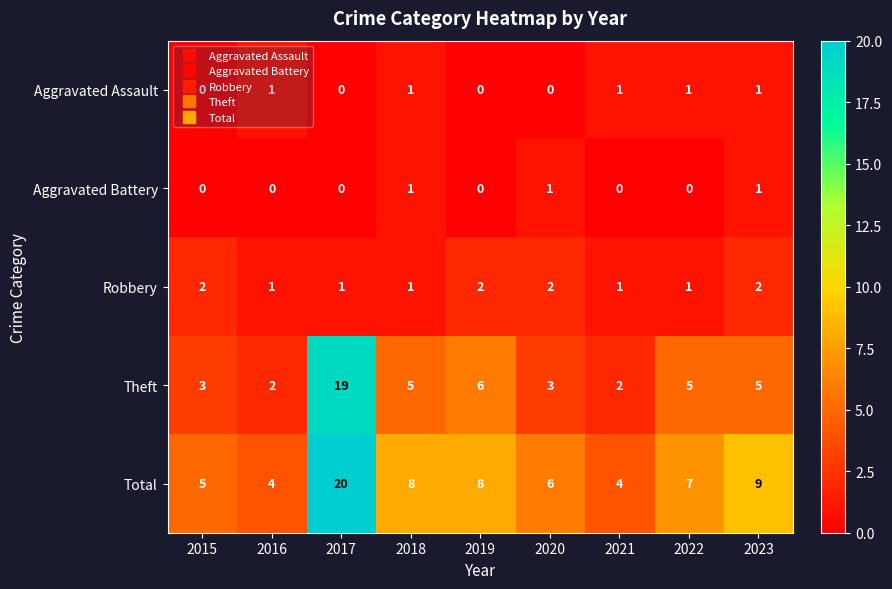

What is the greatest value displayed?

20